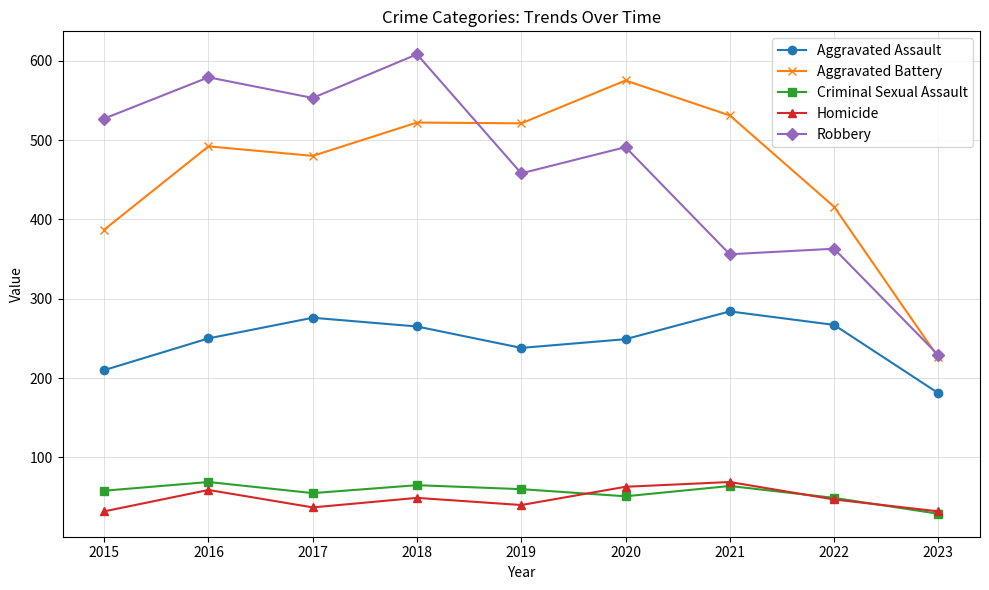

Where is Robbery nearest to the value 418?

2019